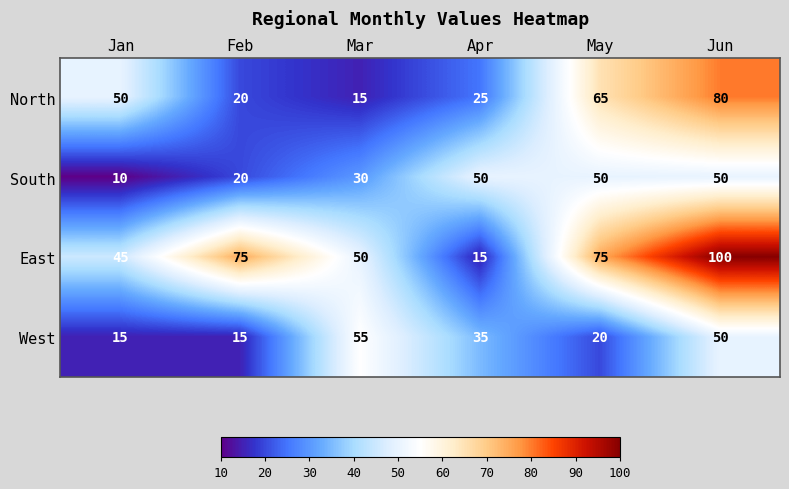

How many distinct data groups are displayed?

4